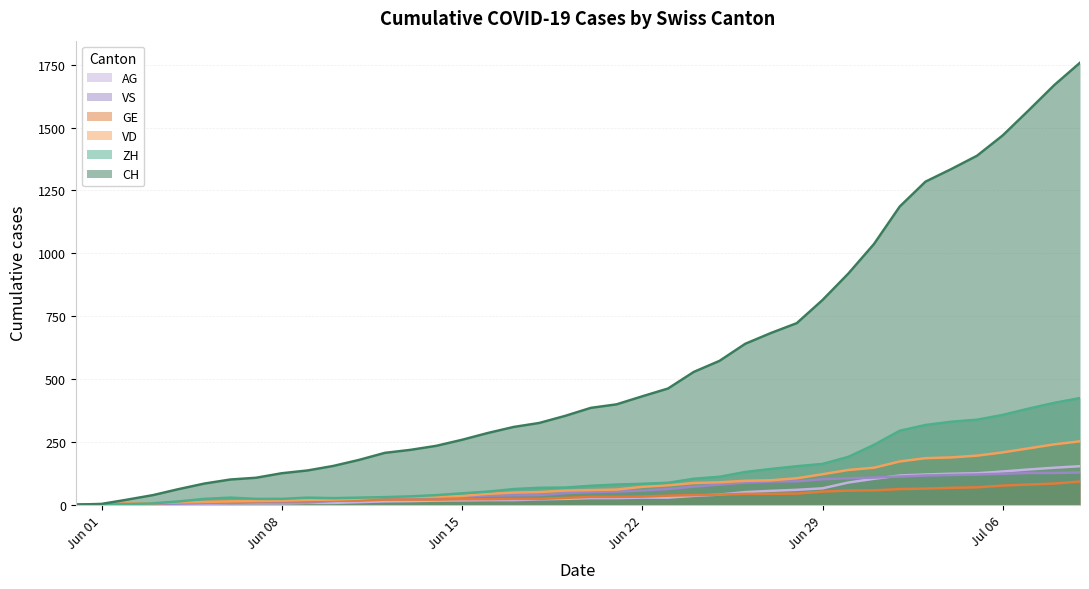

What is the maximum value for GE?

92